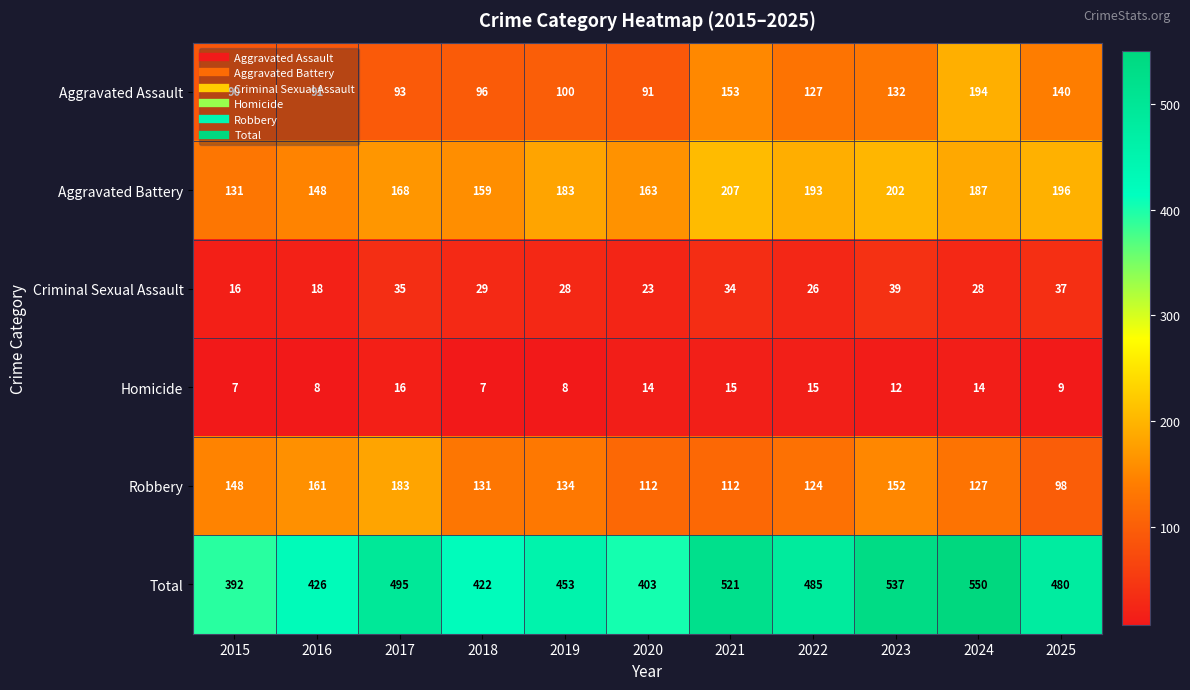

At which label is Robbery closest to 140?

2019